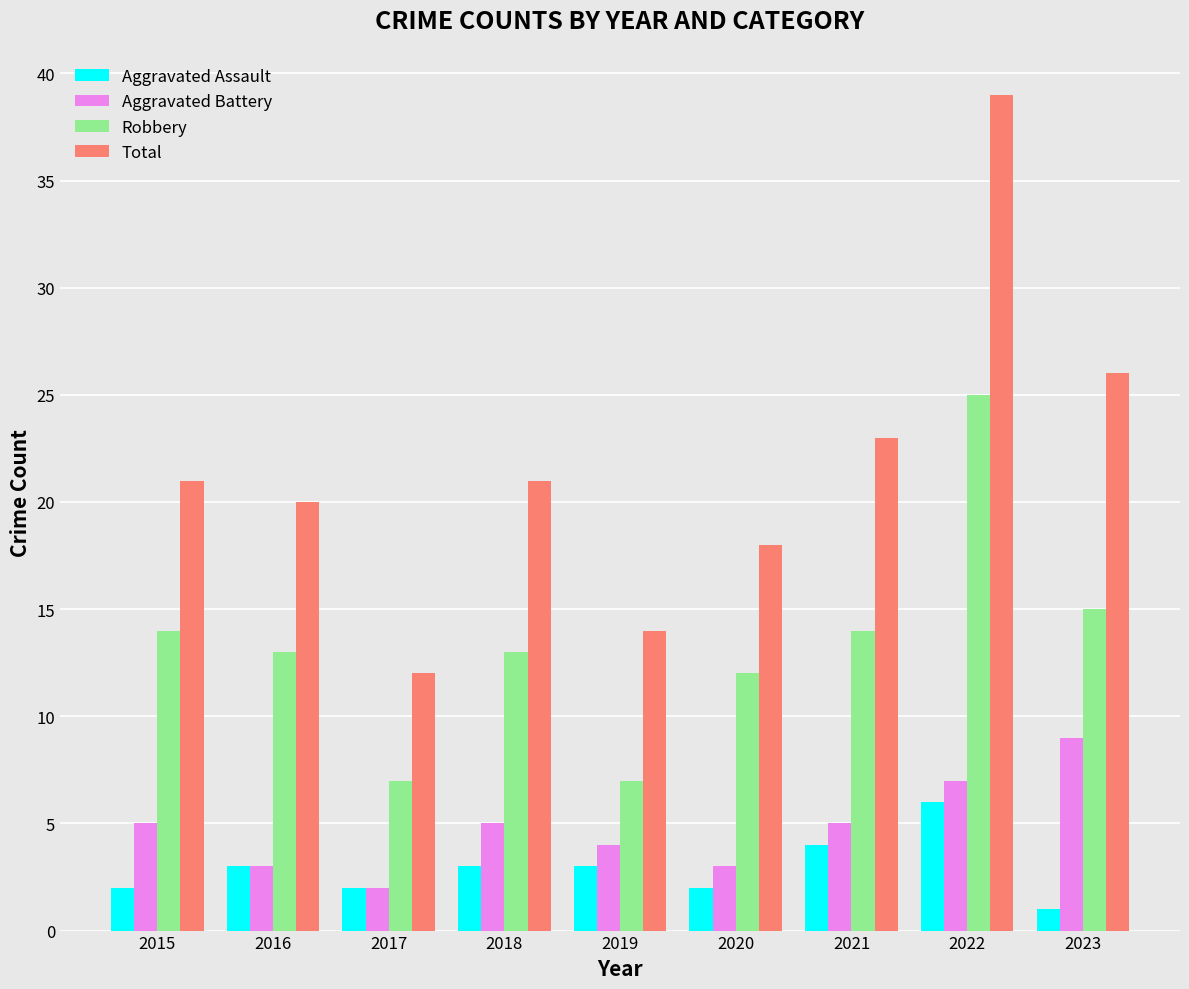

What is the highest value of the Aggravated Battery series?

9